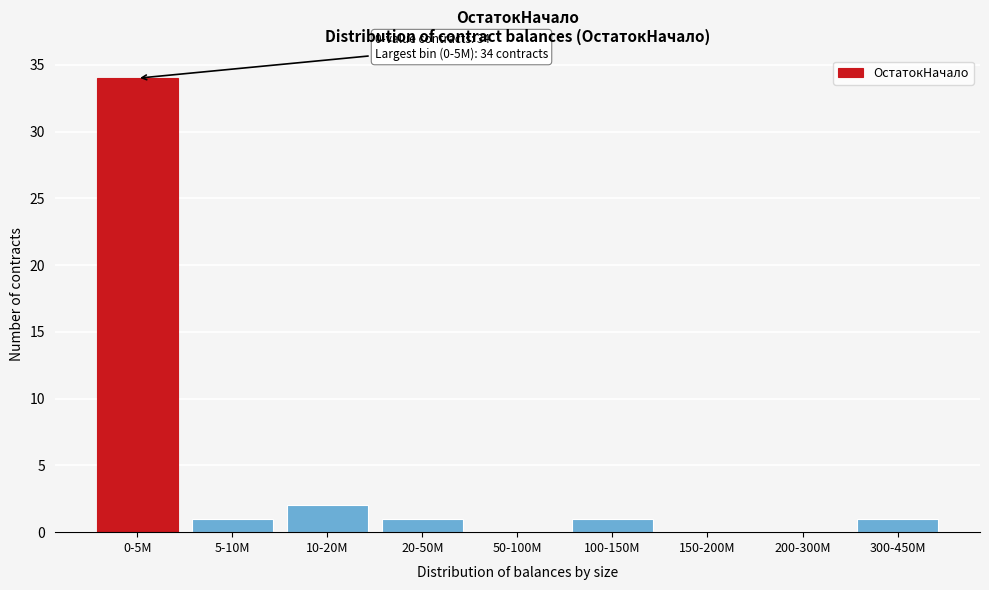

Reading left to right, transcribe all the data shown in this chart.

0-5M=34	5-10M=1	10-20M=2	20-50M=1	50-100M=0	100-150M=1	150-200M=0	200-300M=0	300-450M=1